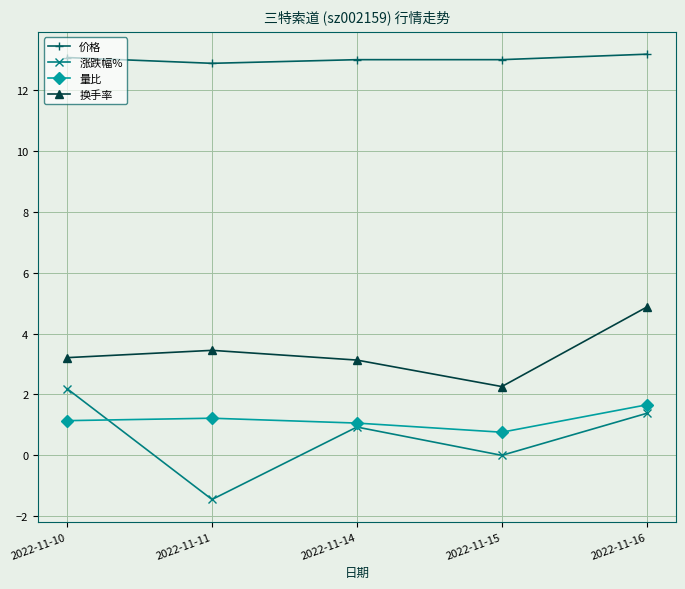

Where is the first local maximum for 换手率?

2022-11-11